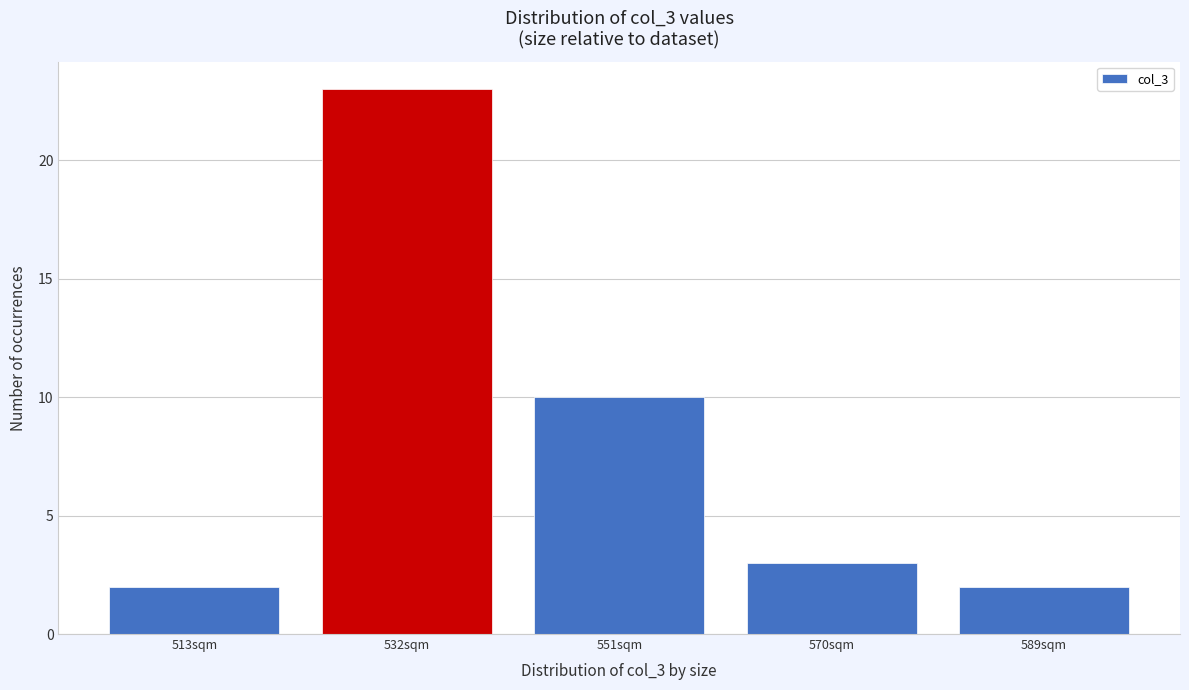

Reading left to right, list all the values displayed in this chart.

513sqm=2	532sqm=23	551sqm=10	570sqm=3	589sqm=2